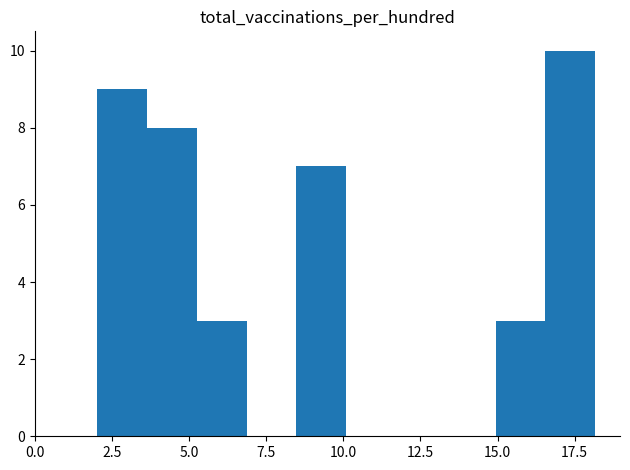

Around what value on the x-axis is the tallest bar? Give the approximate position of its centre, as read against the axis.

17.5